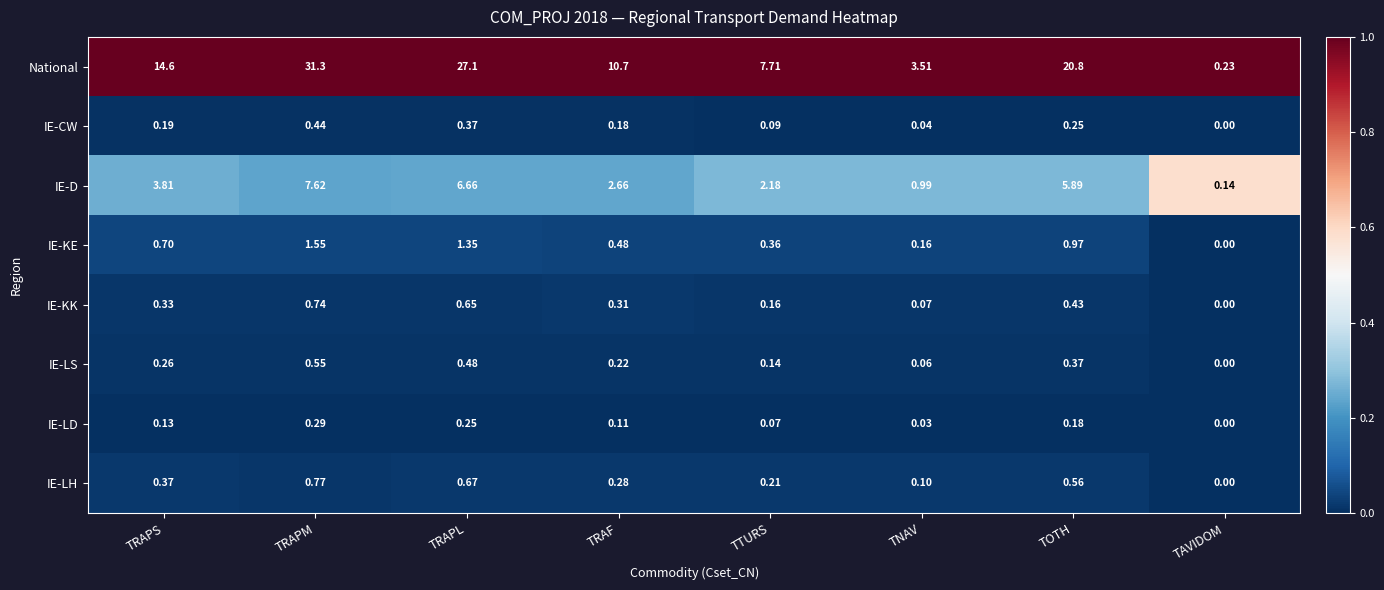

Which series has the largest range (max minus min)?

National